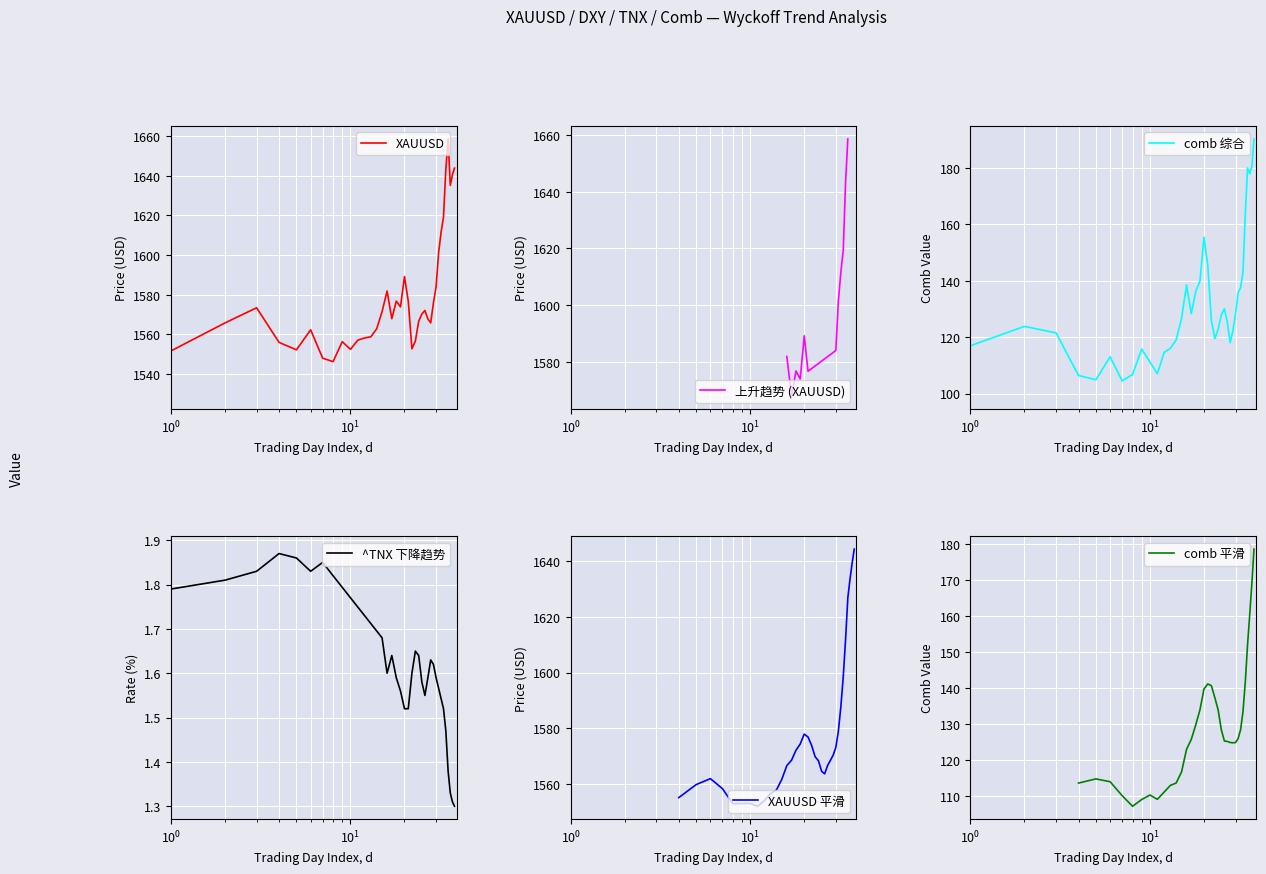

In comb, how many points are lower than both neighbors (excluding endpoints)?

7